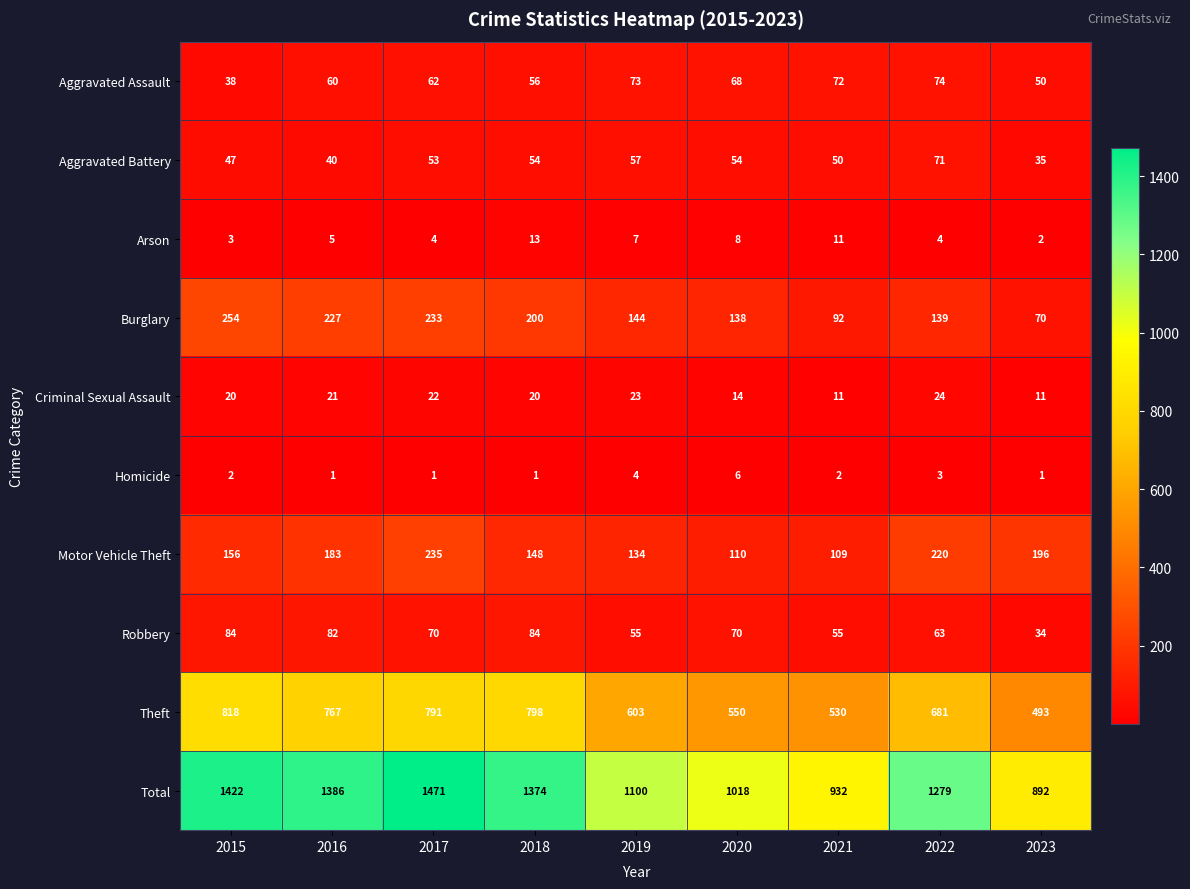

Rank the series by their maximum value, from lowest to highest.

Homicide, Arson, Criminal Sexual Assault, Aggravated Battery, Aggravated Assault, Robbery, Motor Vehicle Theft, Burglary, Theft, Total